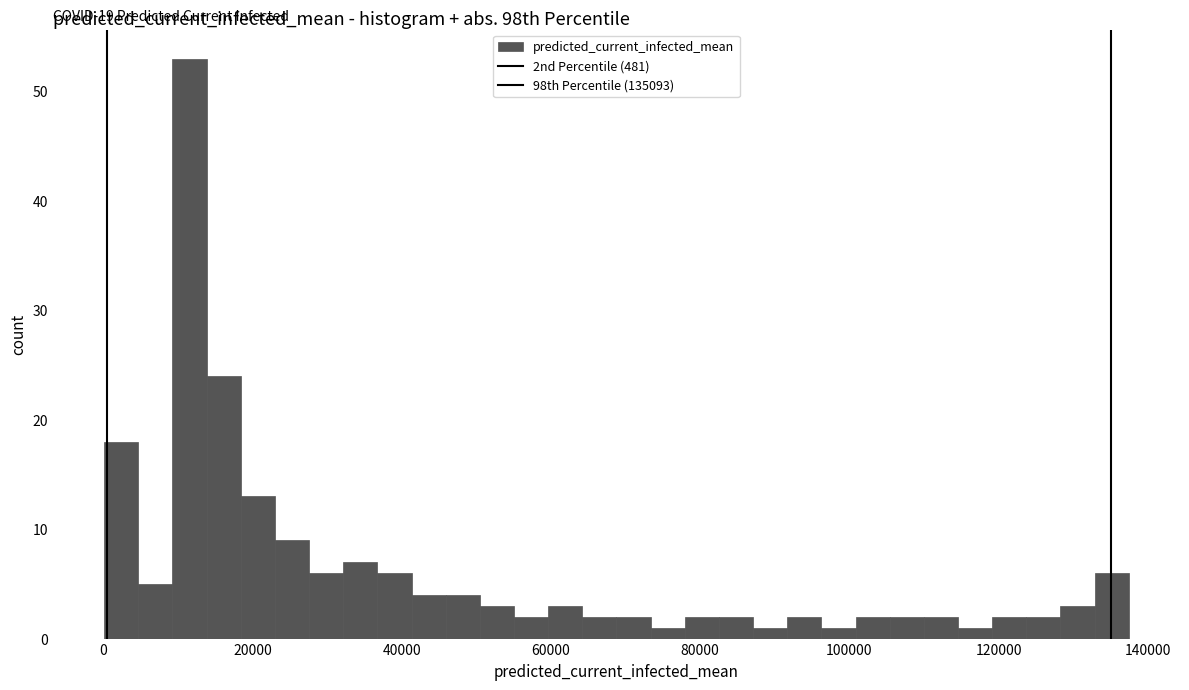

Around what value on the x-axis is the tallest bar? Give the approximate position of its centre, as read against the axis.

12000